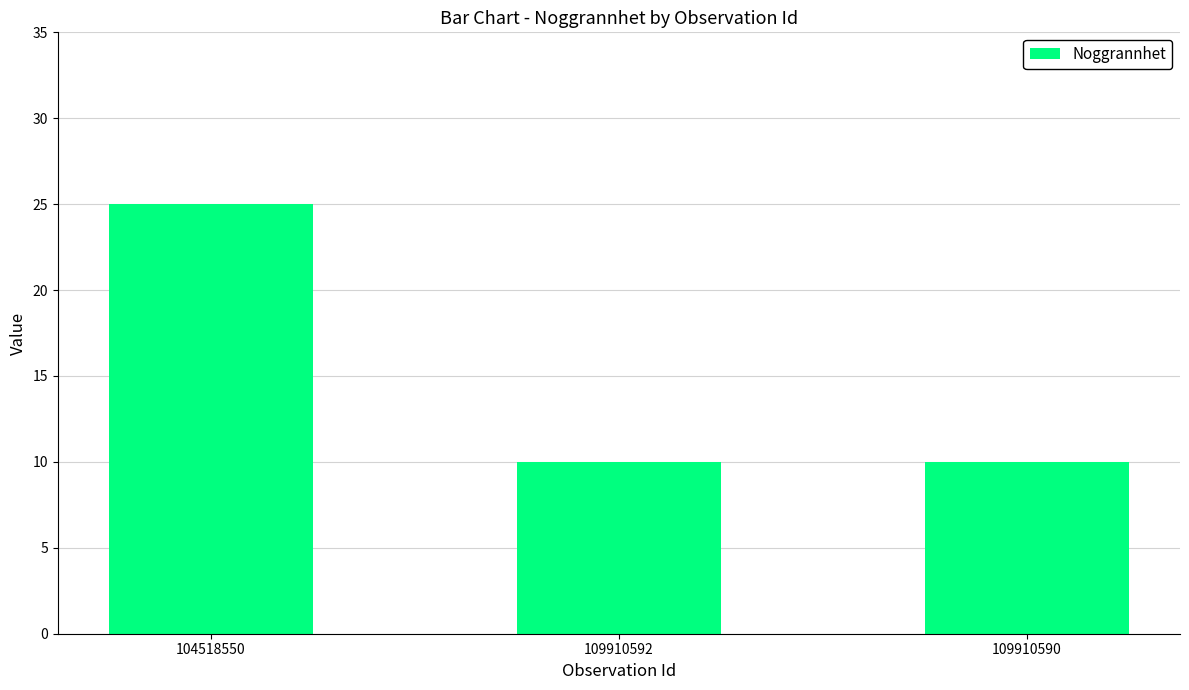

Which has a higher value, 104518550 or 109910590?

104518550